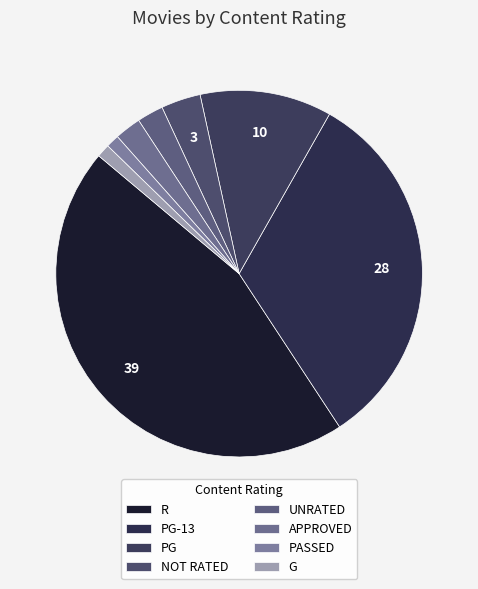

What percentage do APPROVED and PG together represent?

14.0%